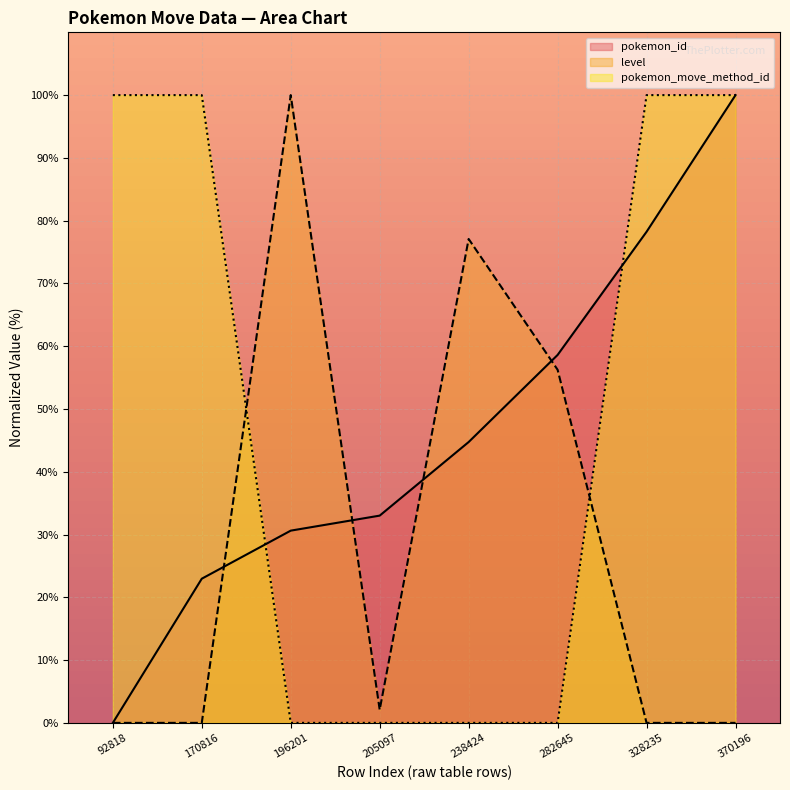

Rank the categories by level value from lowest to highest.

92818, 170816, 328235, 370196, 205097, 282645, 238424, 196201